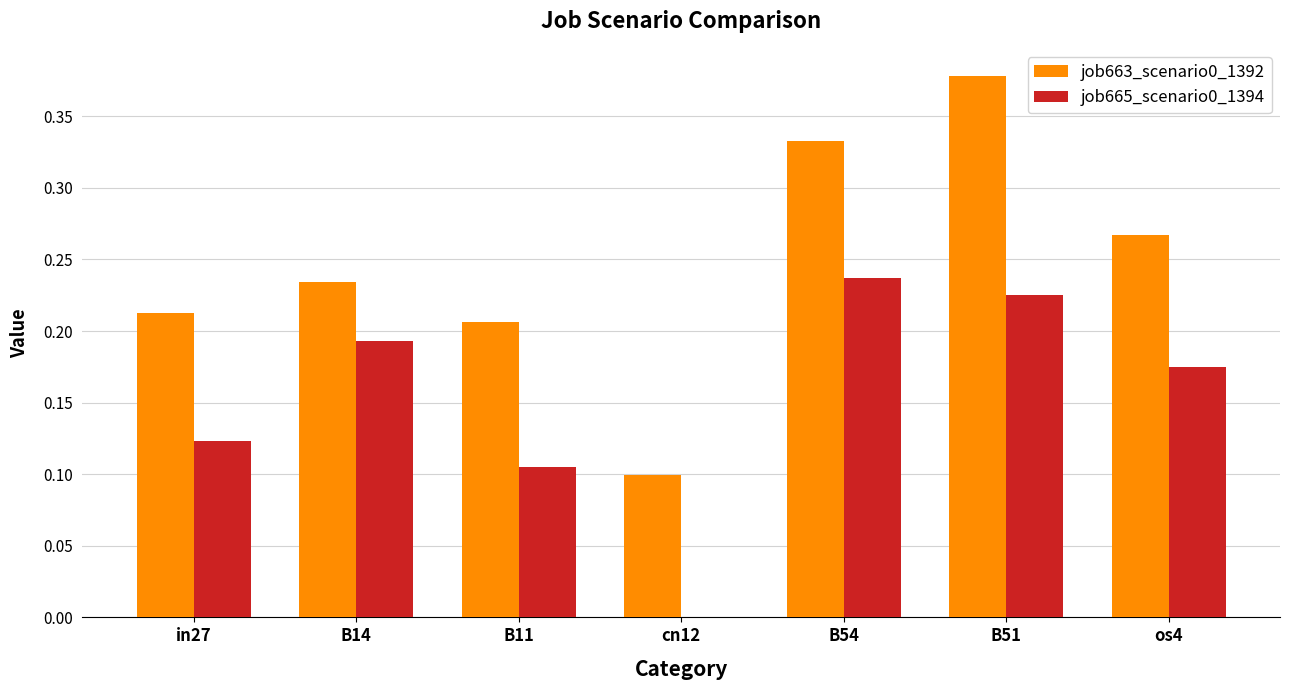

At which category is the sum across all series the highest?

B51